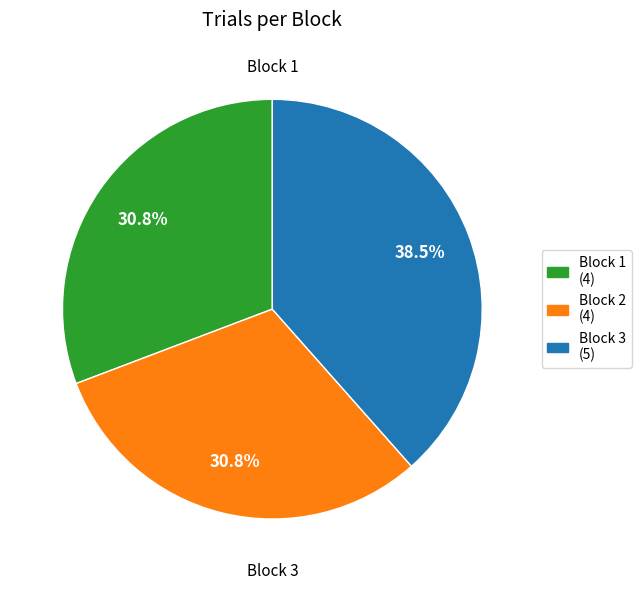

Which slice is the largest?

Block 3